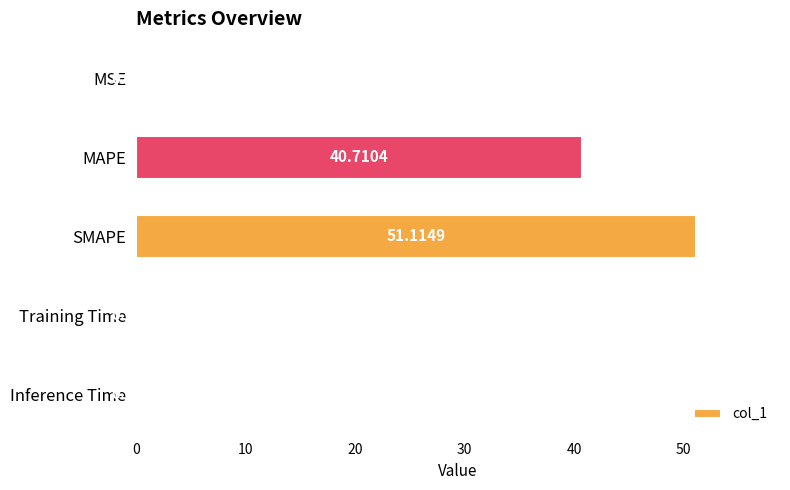

What is the sum of the values at SMAPE and MSE?

51.1